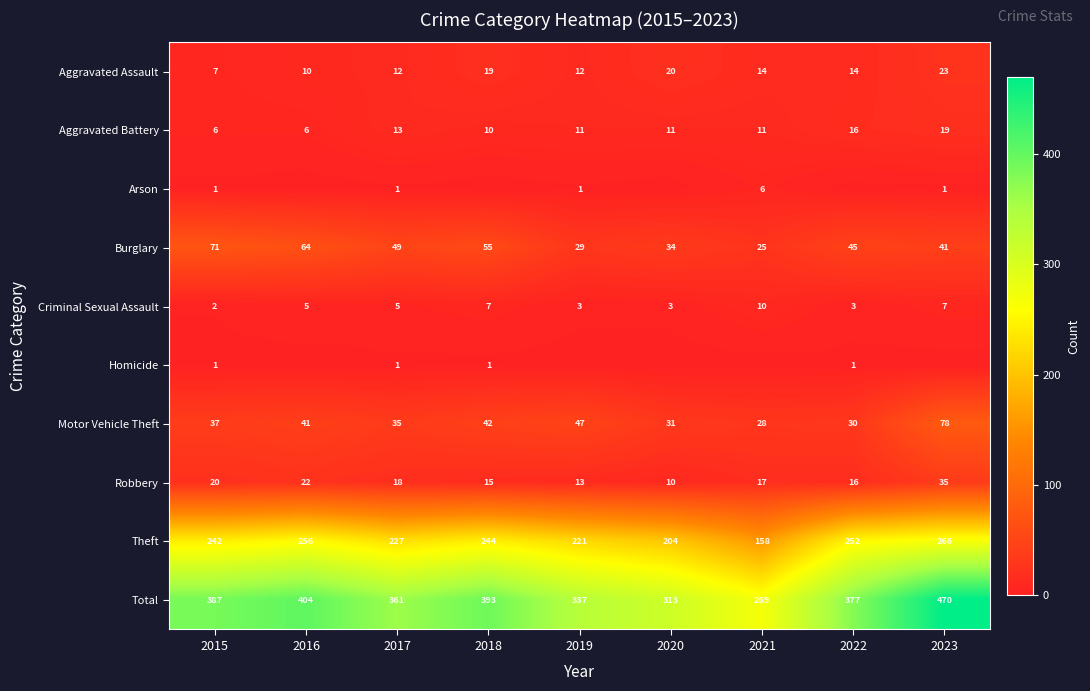

At which label does Criminal Sexual Assault first exceed 5?

2018